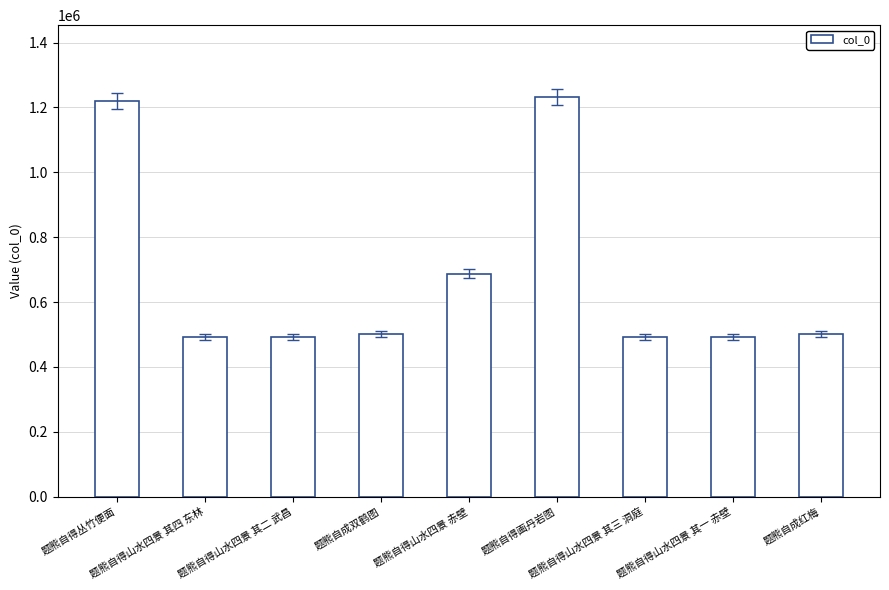

The value at 题熊自得山水四景 其三 洞庭 is 300636. True or false?

False